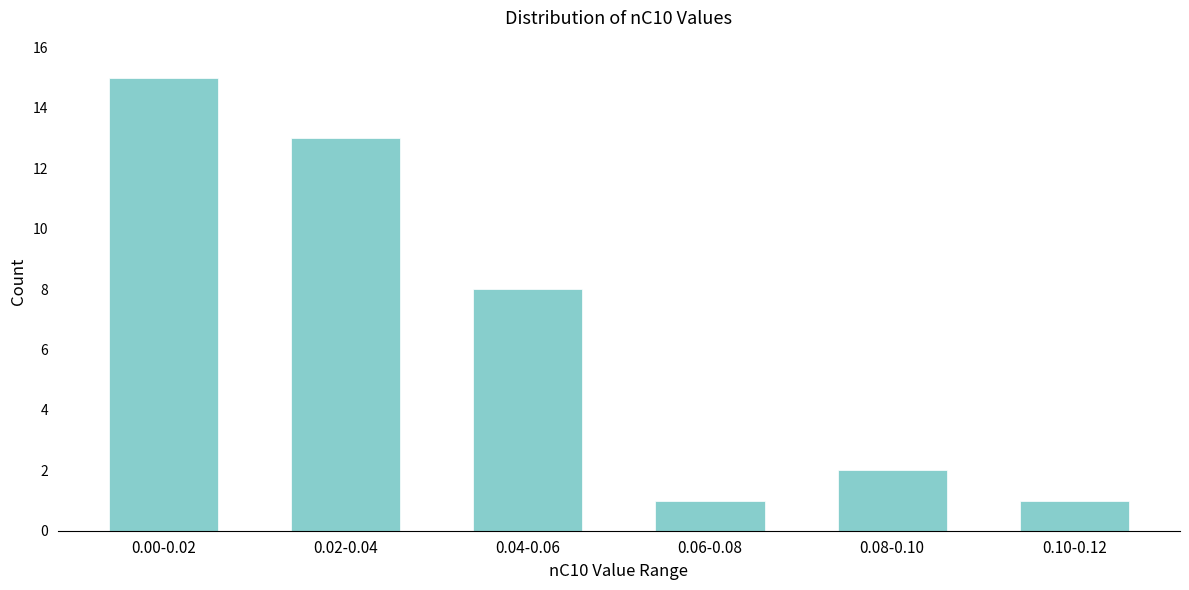

Reading left to right, list all the values displayed in this chart.

0.00-0.02=15	0.02-0.04=13	0.04-0.06=8	0.06-0.08=1	0.08-0.10=2	0.10-0.12=1